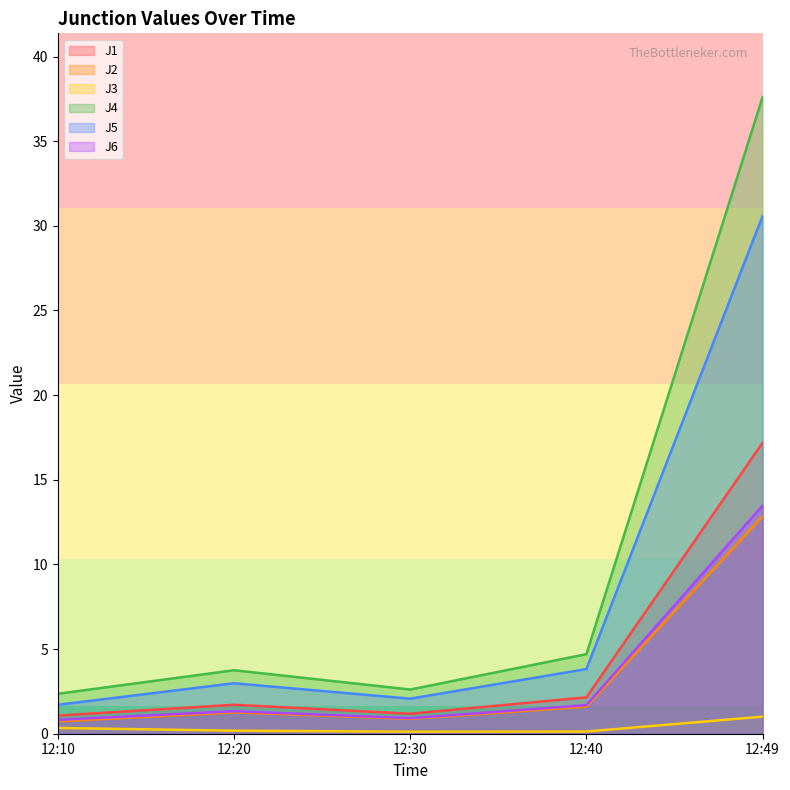

What is the greatest value displayed?

37.6